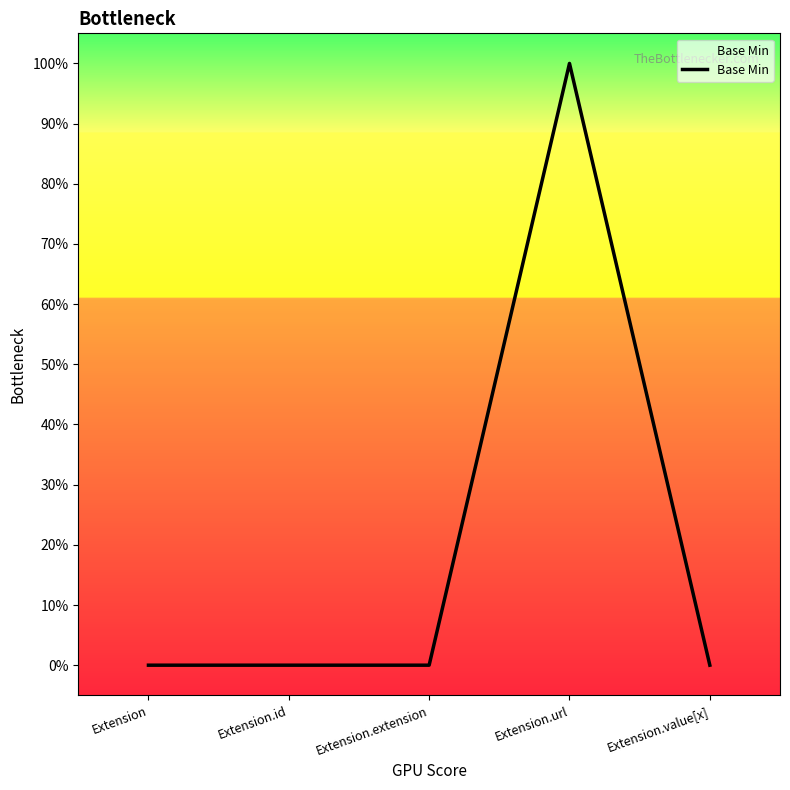

Is this an area chart (filled region under the line)?

Yes